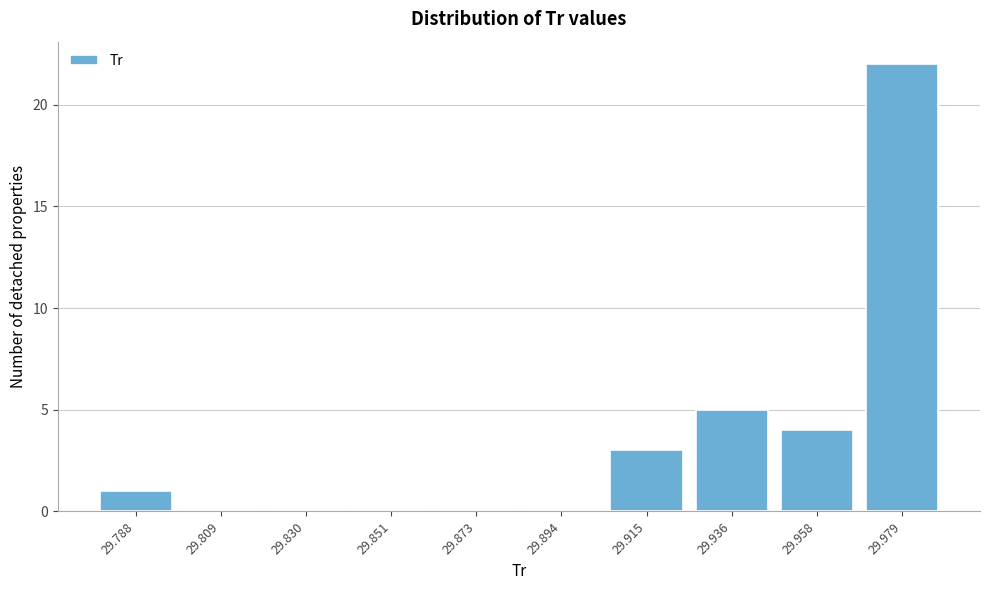

Reading right to left, transcribe all the data shown in this chart.

29.979=22	29.958=4	29.936=5	29.915=3	29.894=0	29.873=0	29.851=0	29.830=0	29.809=0	29.788=1